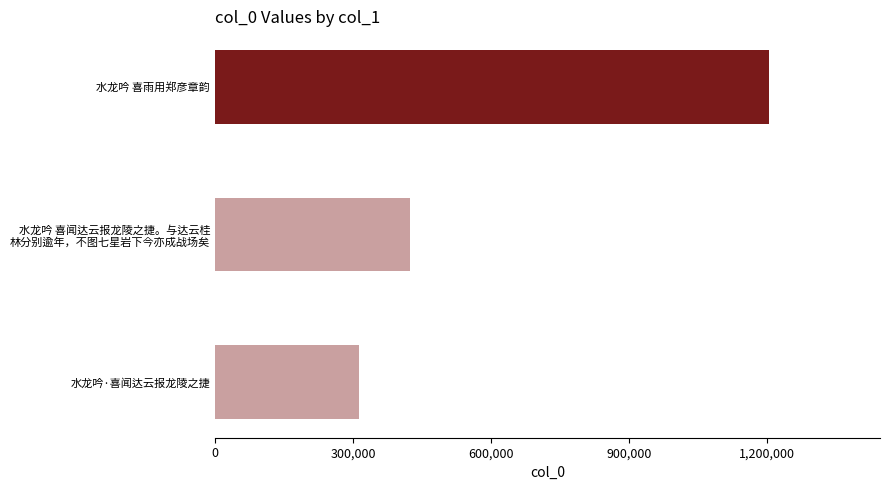

Reading top to bottom, list all the values displayed in this chart.

1204749	422782	313568